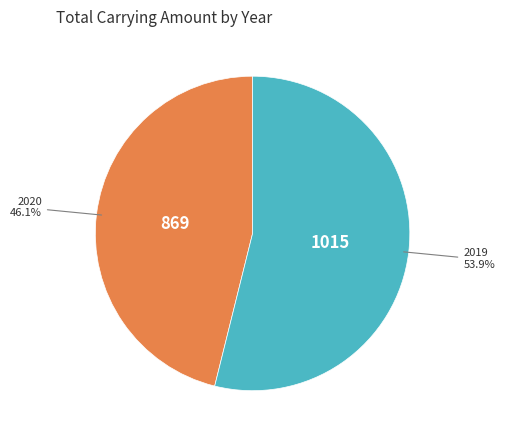

Is there any slice that represents more than half of the pie?

Yes